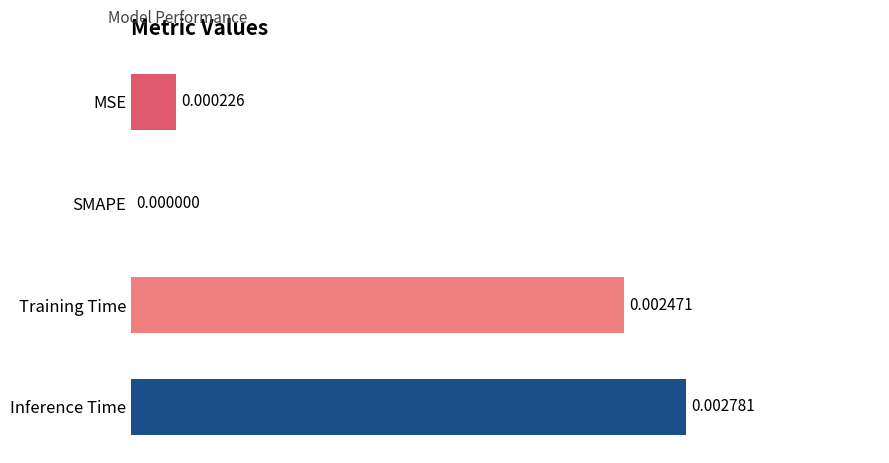

Which has a higher value, MSE or Inference Time?

Inference Time